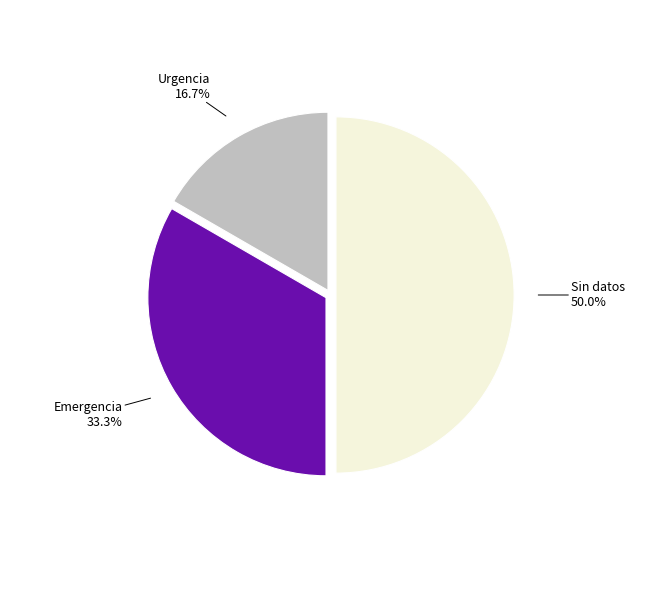

Which category has the smallest portion of the pie?

Urgencia